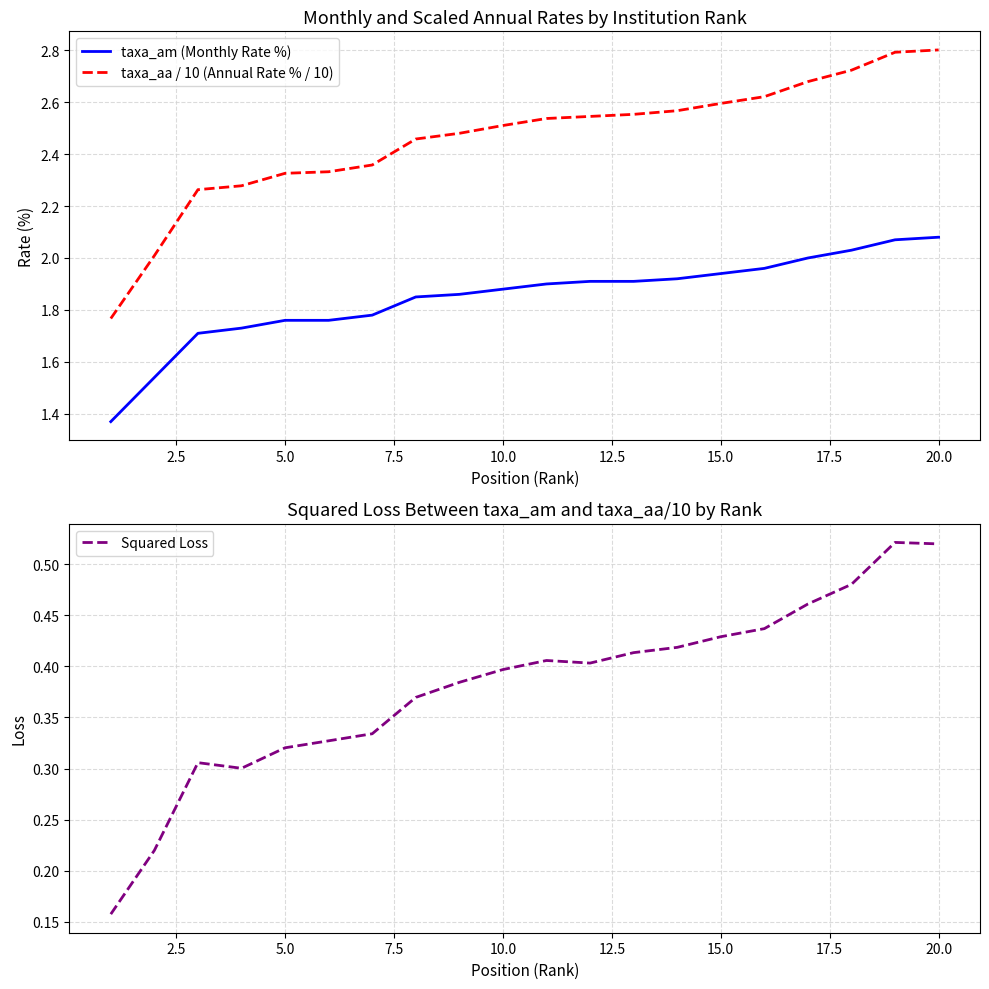

True or false: taxa_am (Monthly Rate %) and taxa_aa / 10 (Annual Rate % / 10) cross at least once.

False